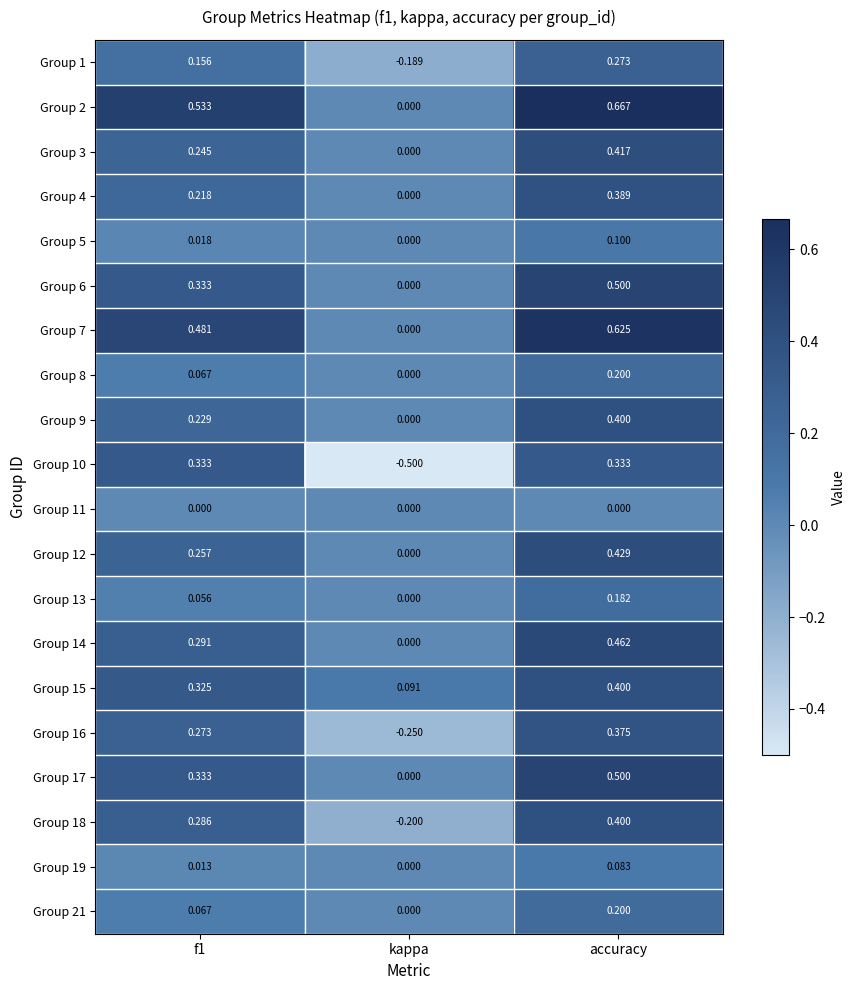

At which category is the sum across all series the highest?

accuracy